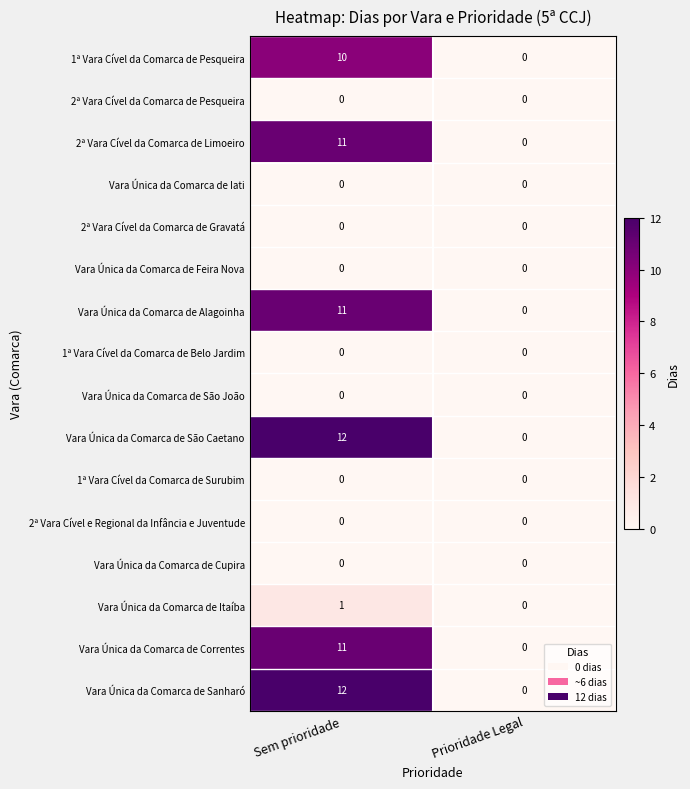

Is it true that 2ª Vara Cível da Comarca de Limoeiro equals 0 at Prioridade Legal?

True